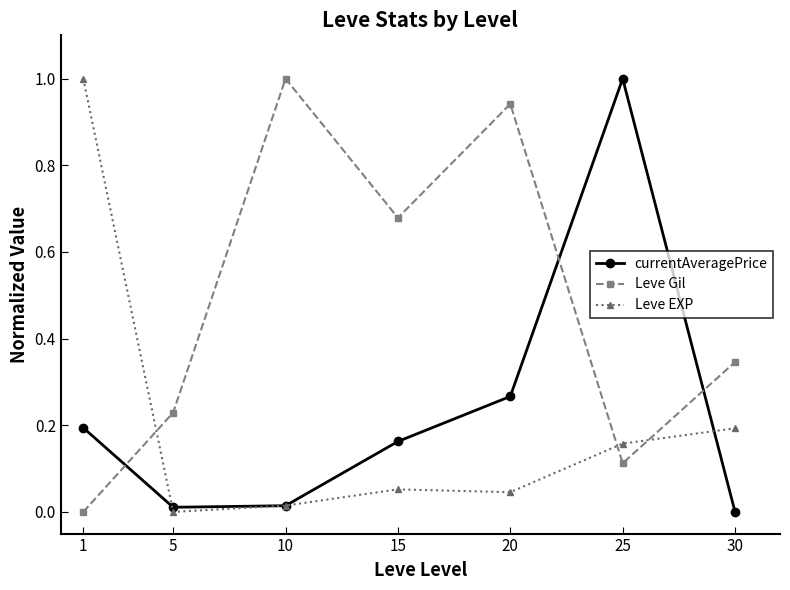

Rank the series at 15 from lowest to highest value.

Leve EXP, currentAveragePrice, Leve Gil